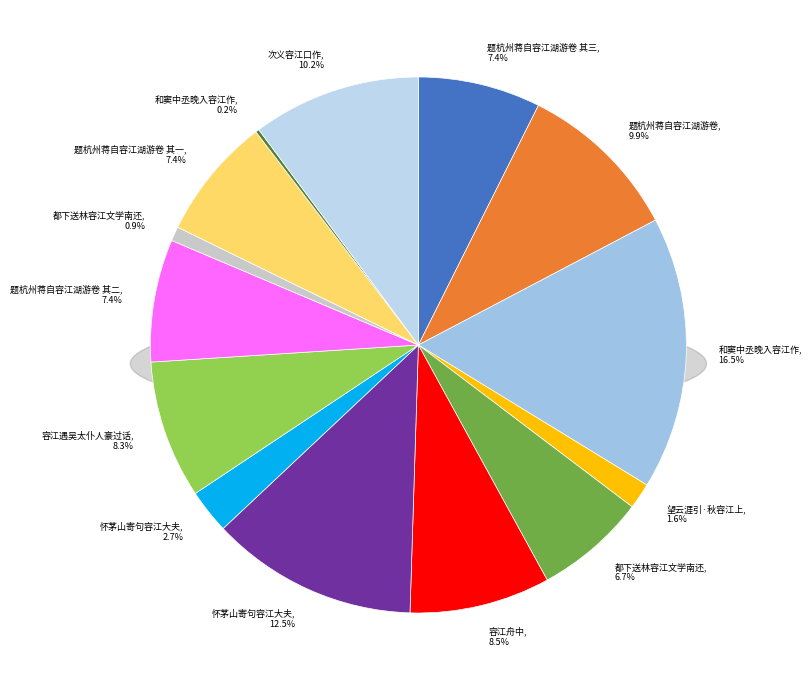

The 望云涯引·秋容江上 slice represents 2% of the pie. True or false?

True